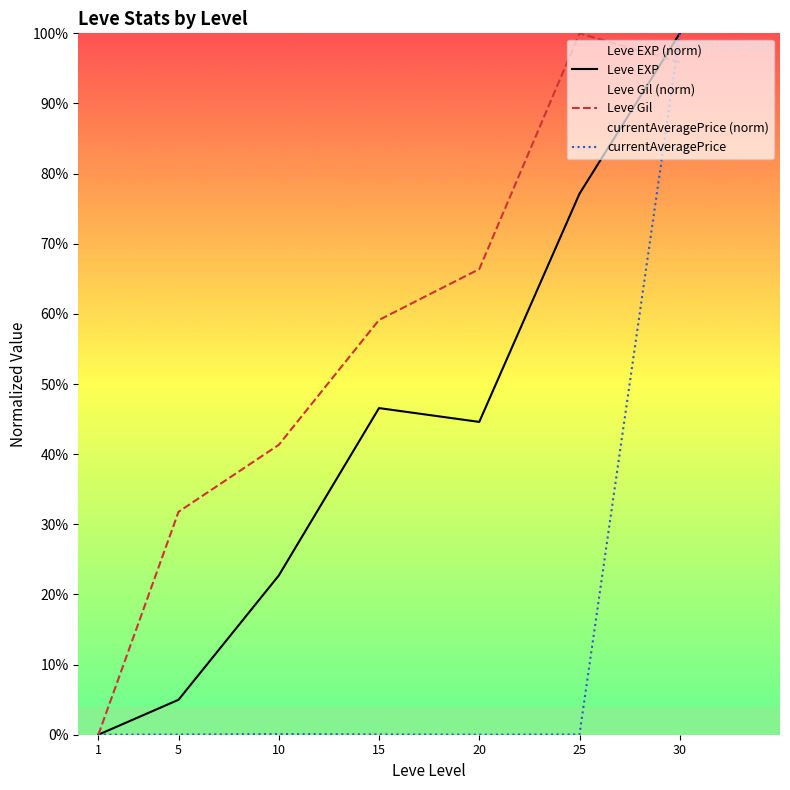

What is the spread (max minus min) of values at 5?

31.8